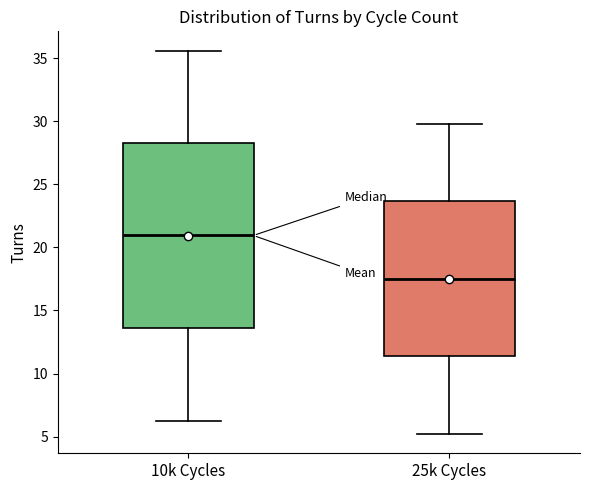

Comparing the boxes themselves (not the whiskers), which one is the tallest?

10k Cycles